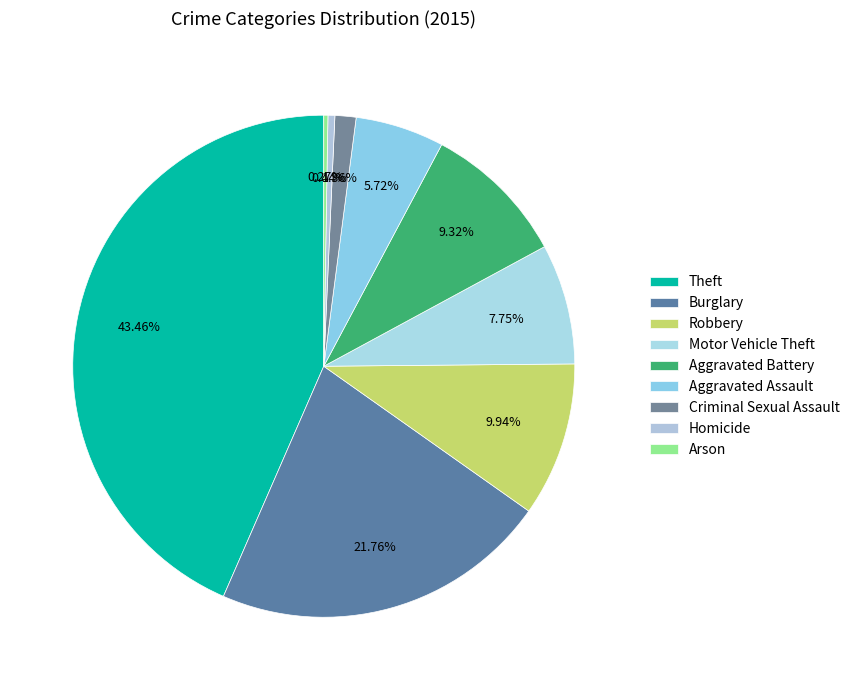

True or false: Theft accounts for 43% of the total.

True